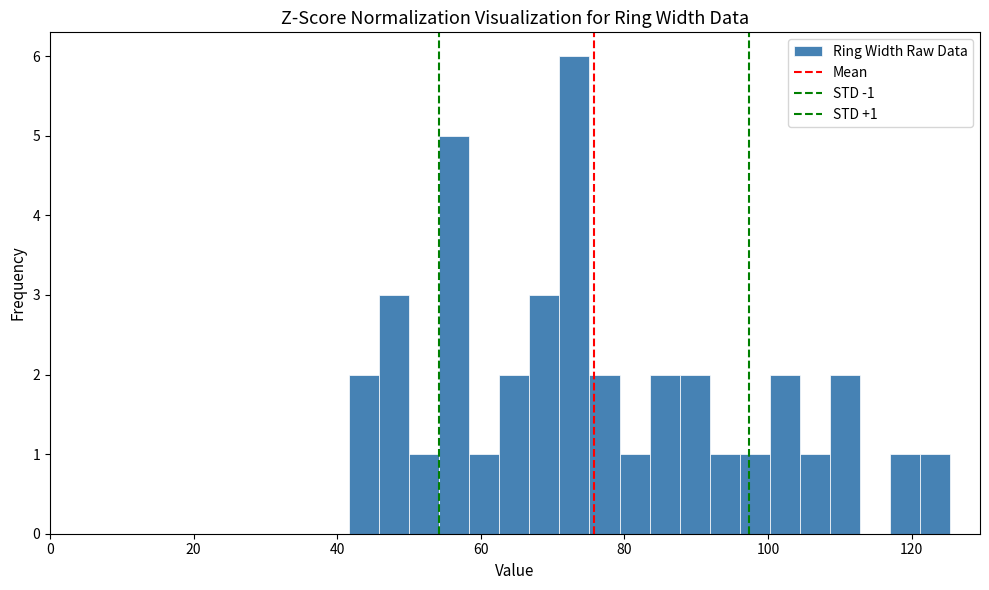

Read against the x-axis, roughly where is the centre of the tallest bar?

74